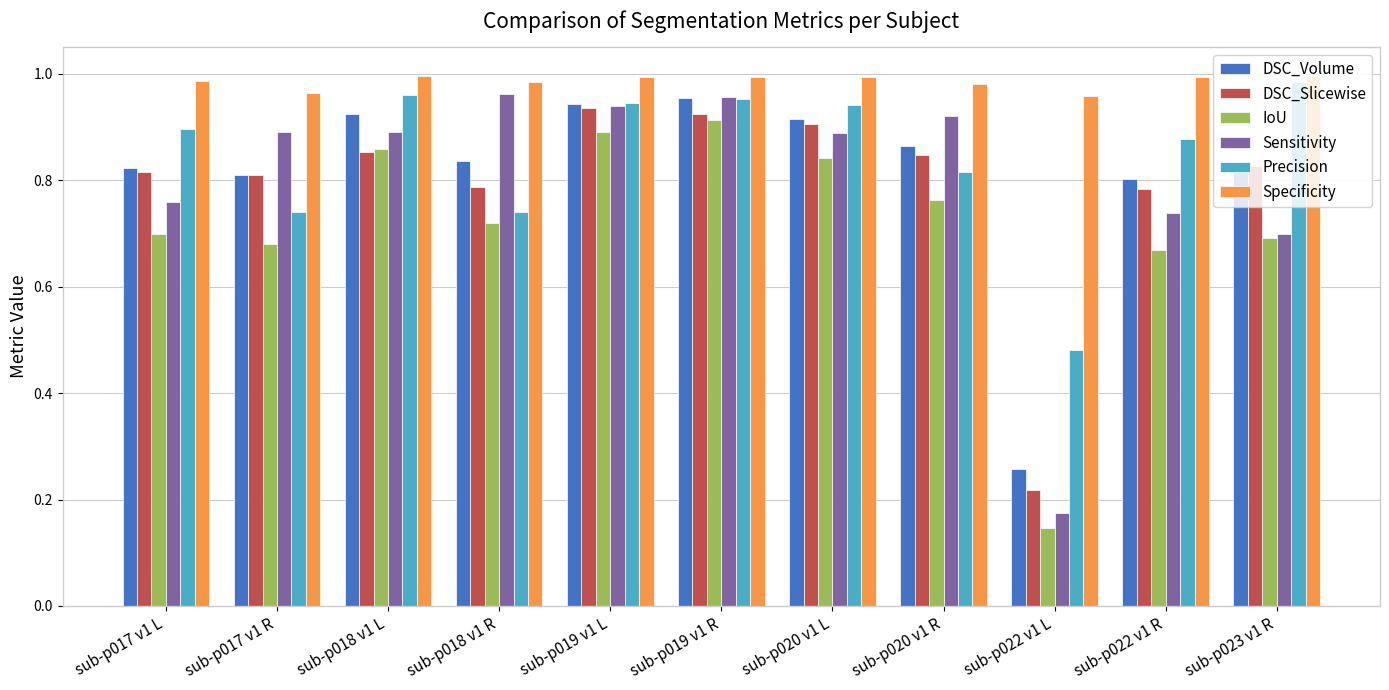

True or false: Specificity has a value of 1.5 at sub-p022 v1 L.

False